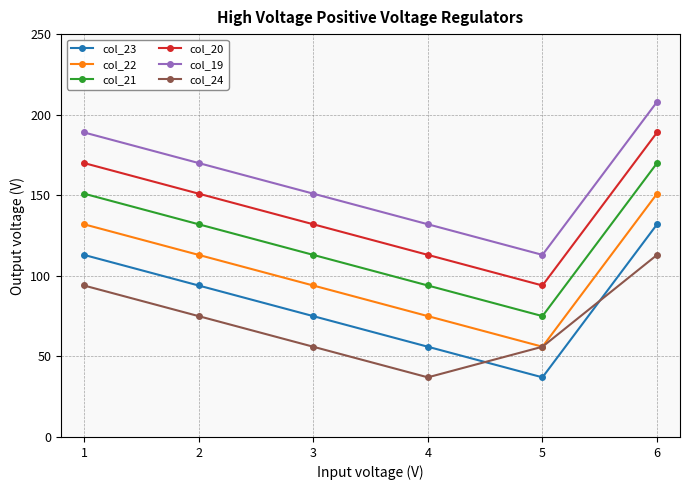

Reading left to right, transcribe all the data shown in this chart.

col_23: 113	94	75	56	37	132
col_22: 132	113	94	75	56	151
col_21: 151	132	113	94	75	170
col_20: 170	151	132	113	94	189
col_19: 189	170	151	132	113	208
col_24: 94	75	56	37	56	113